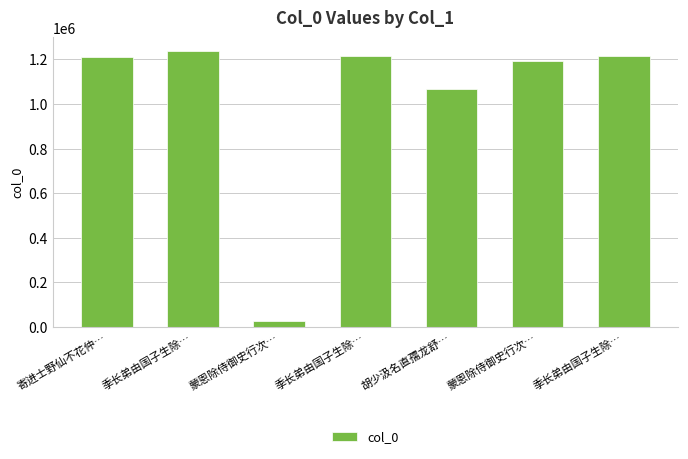

Reading left to right, what are all the values shown in this chart?

寄进士野仙不花仲…=1211670	季长弟由国子生除…=1236498	蒙恩除侍御史行次…=25398	季长弟由国子生除…=1216026	胡少汲名直孺龙舒…=1068000	蒙恩除侍御史行次…=1192757	季长弟由国子生除…=1216025